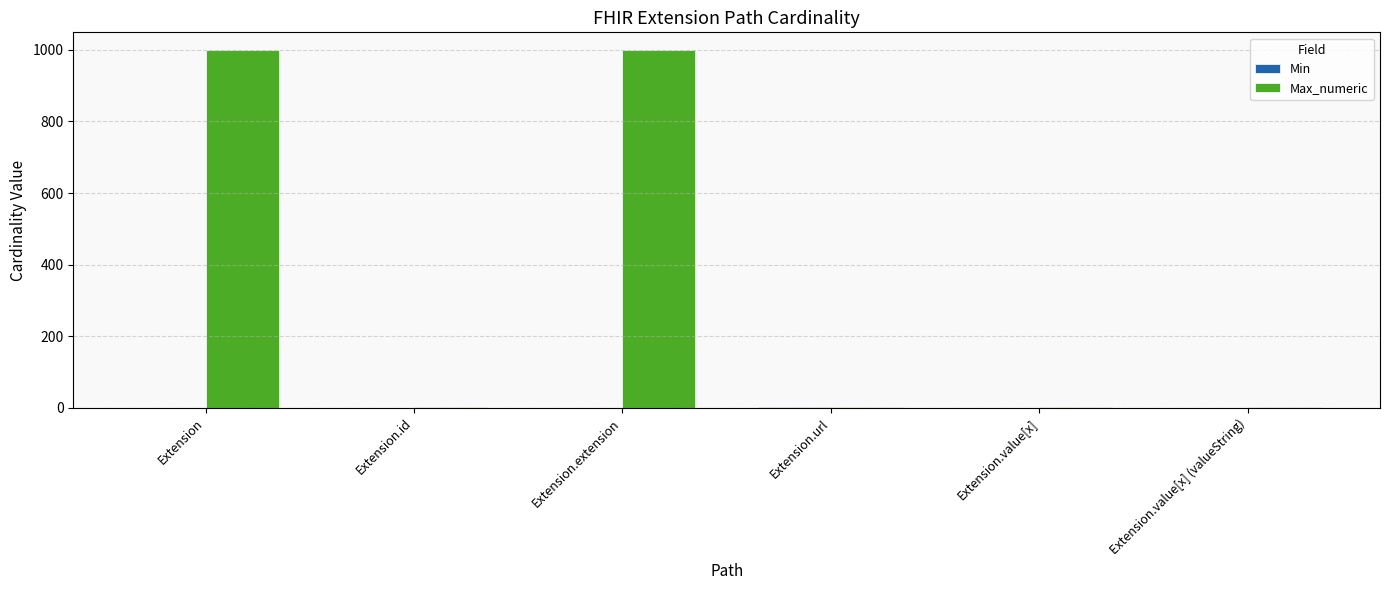

What is the spread (max minus min) of values at Extension.value[x] (valueString)?

1